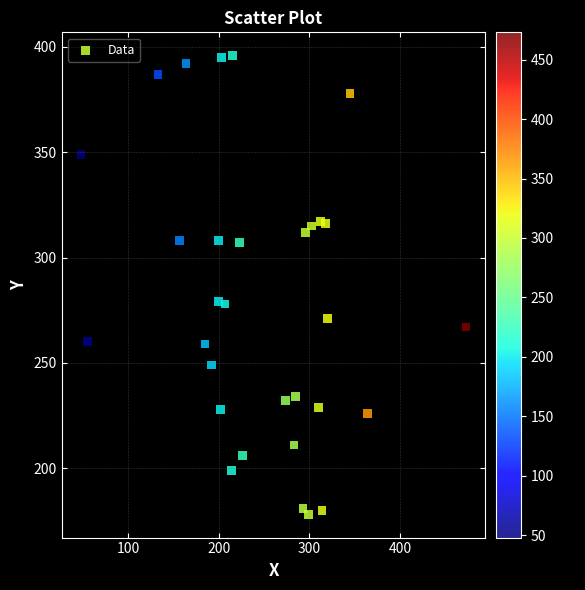

What is the range of Y values (max minus min)?

218